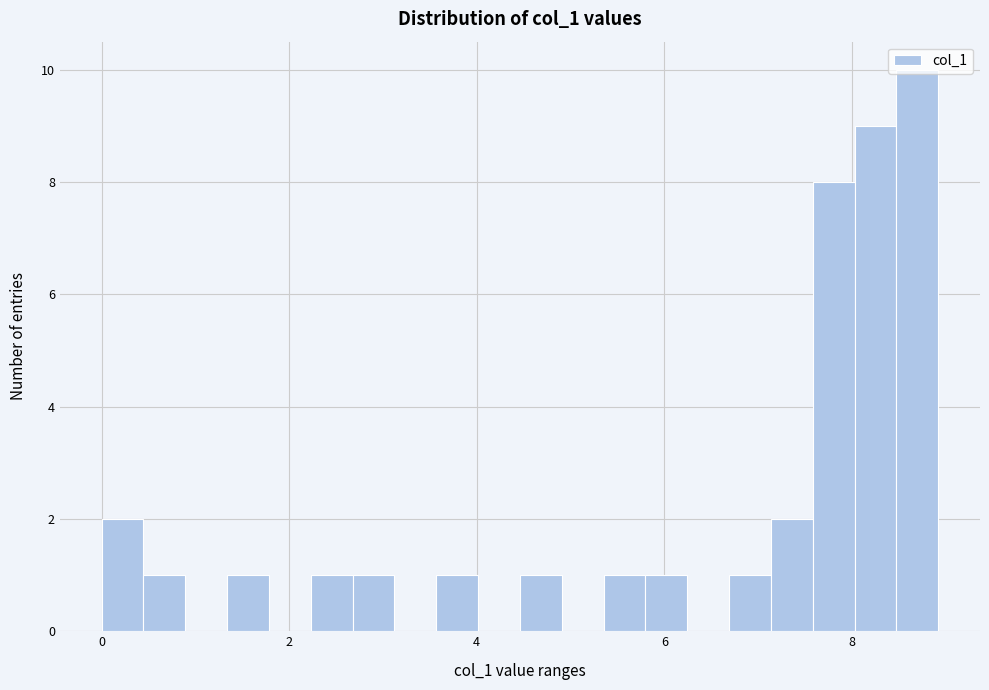

Around what value on the x-axis is the tallest bar? Give the approximate position of its centre, as read against the axis.

8.6